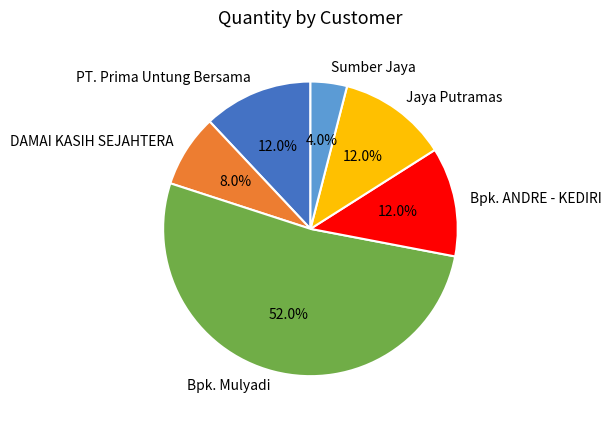

How many segments does this pie chart have?

6